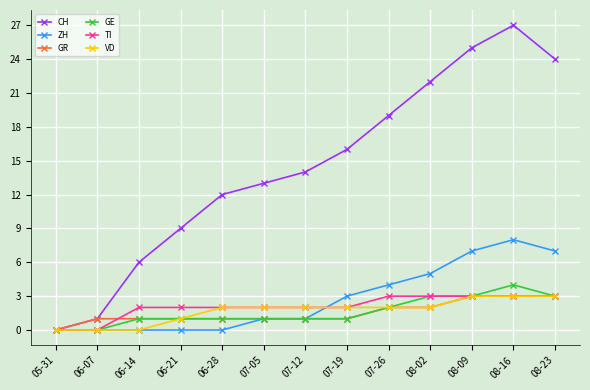

Which category has the highest value across all series?

08-16